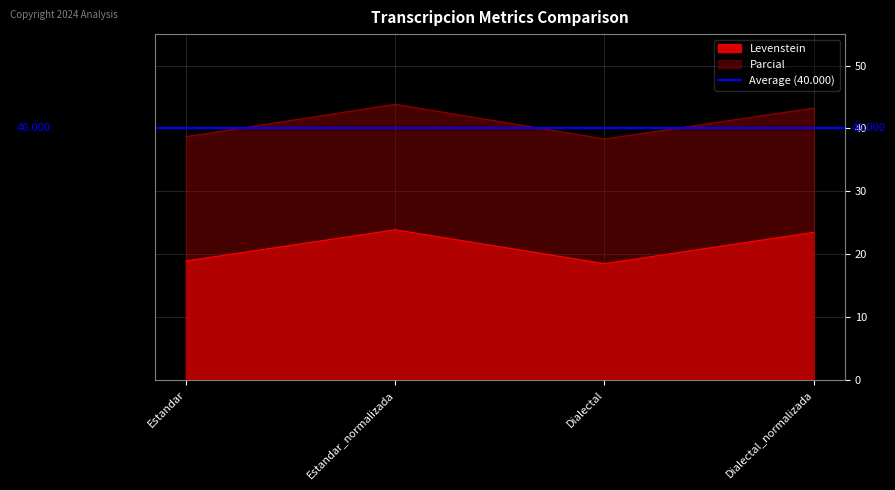

In Parcial, how many points are lower than both neighbors (excluding endpoints)?

1